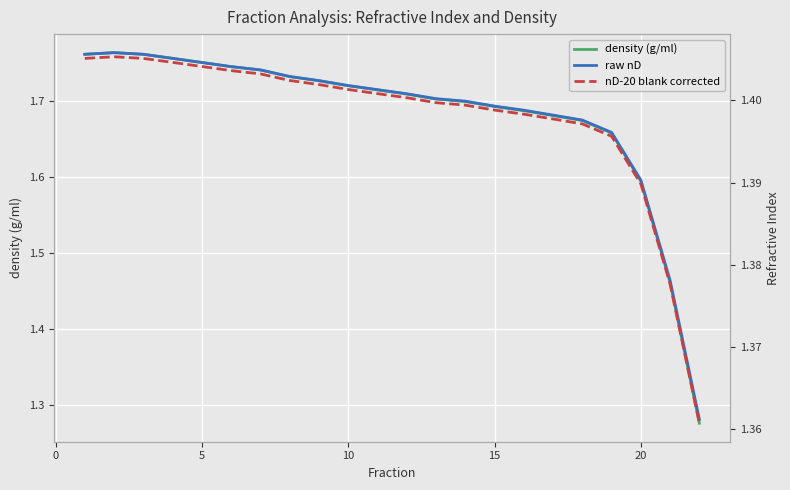

The density (g/ml) series shows 0.6 at 15. True or false?

False